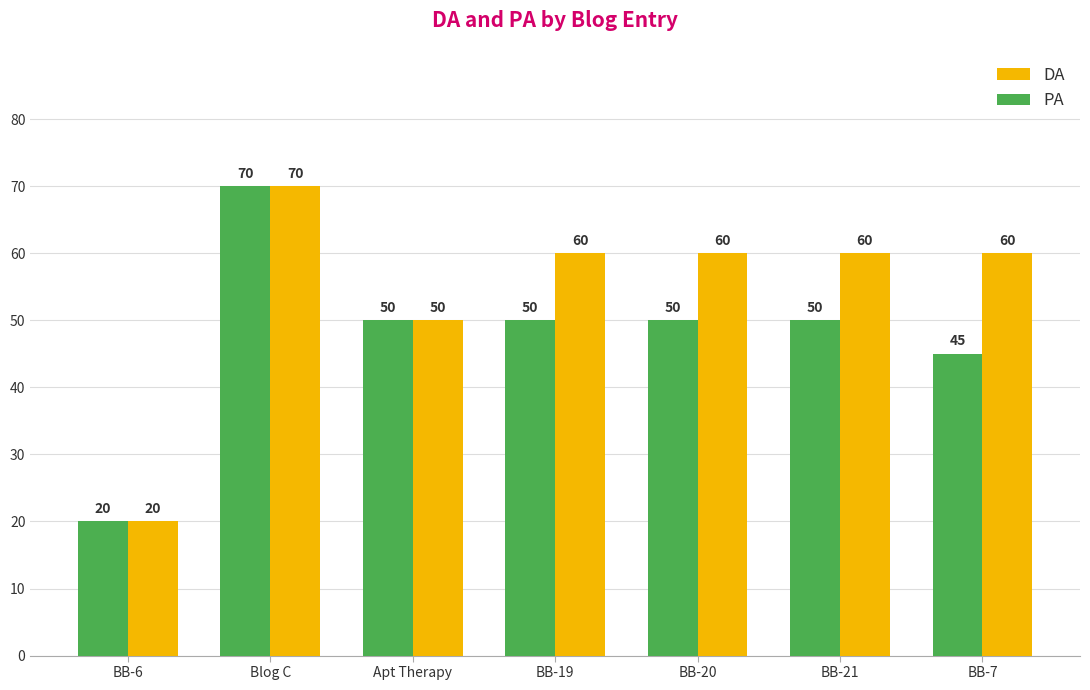

Rank the series by their average value, from highest to lowest.

DA, PA